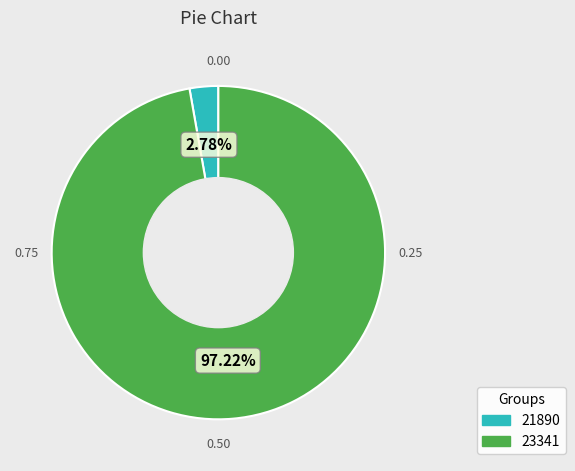

To the nearest percent, what is the difference between the 21890 and 23341 slice percentages?

94%